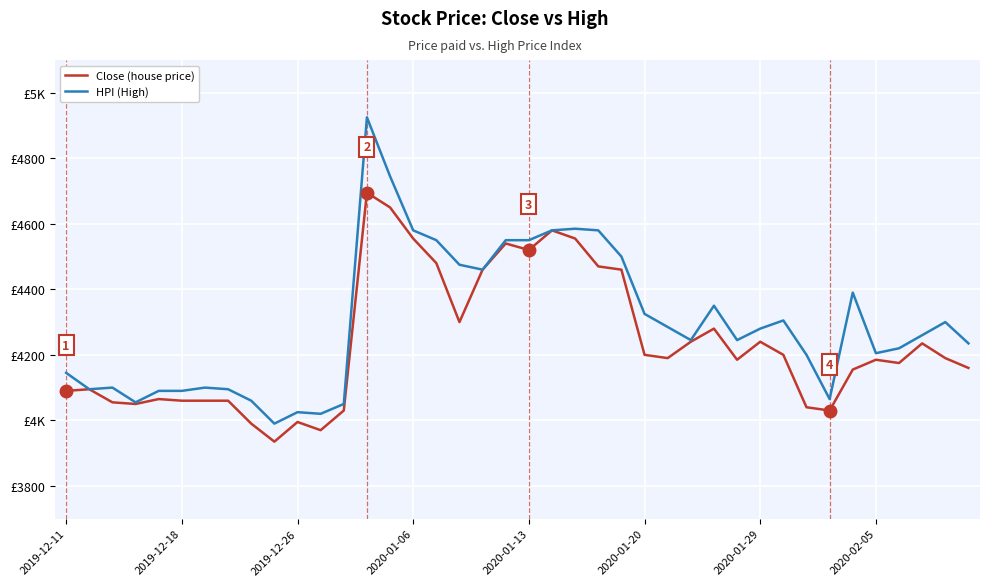

True or false: Close (house price) and HPI (High) cross at least once.

False